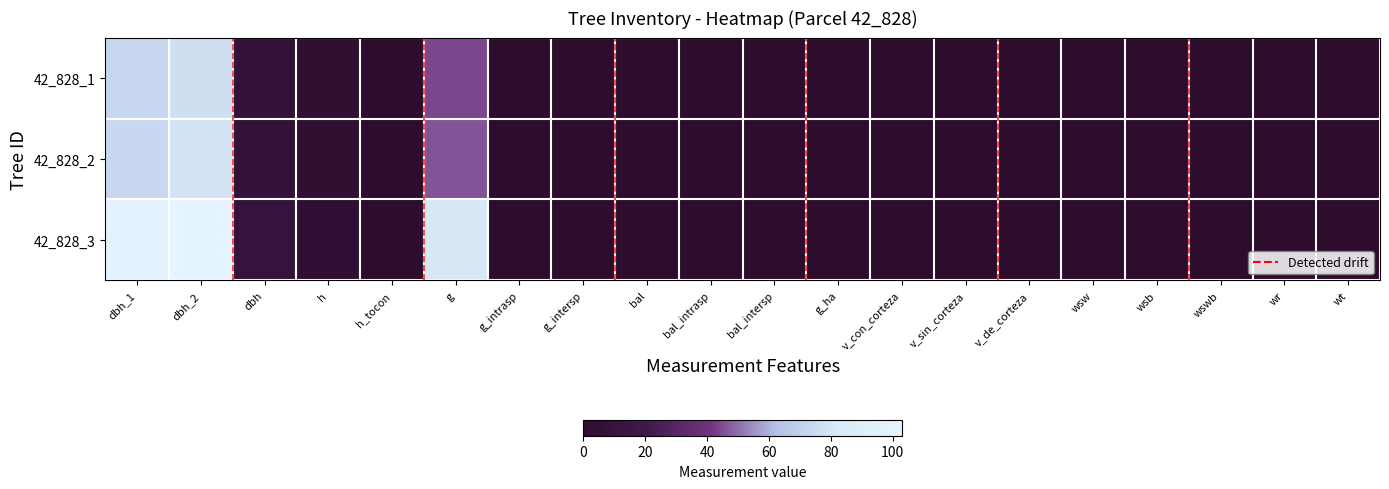

At which category is the sum across all series the highest?

dbh_2